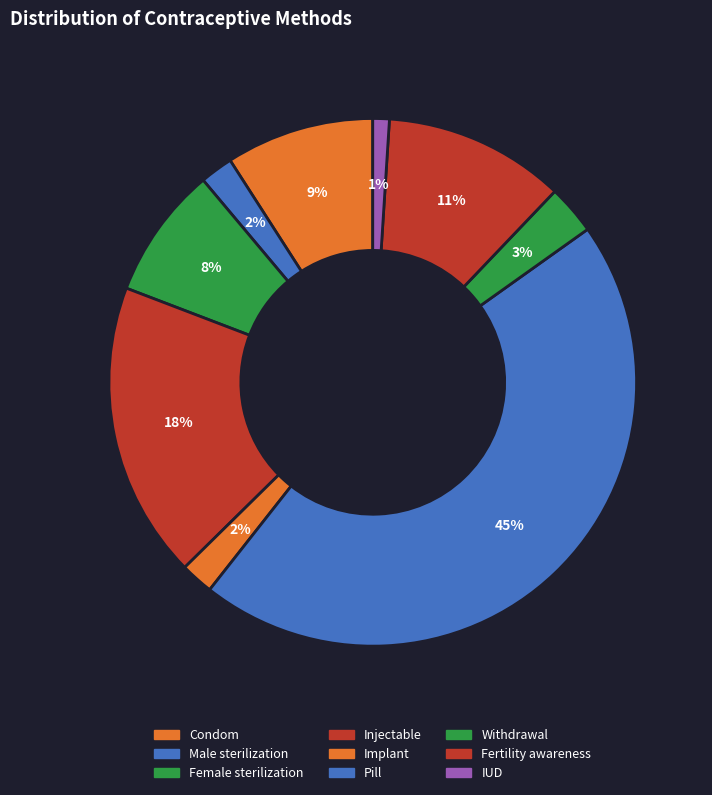

What is the change in value from Pill to Withdrawal?

-0.4